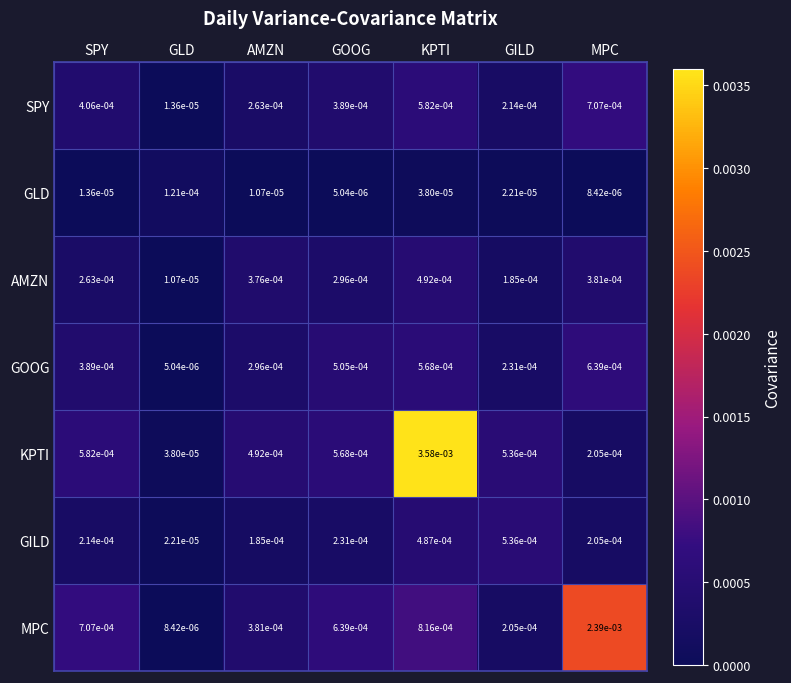

At which category is the sum across all series the highest?

KPTI